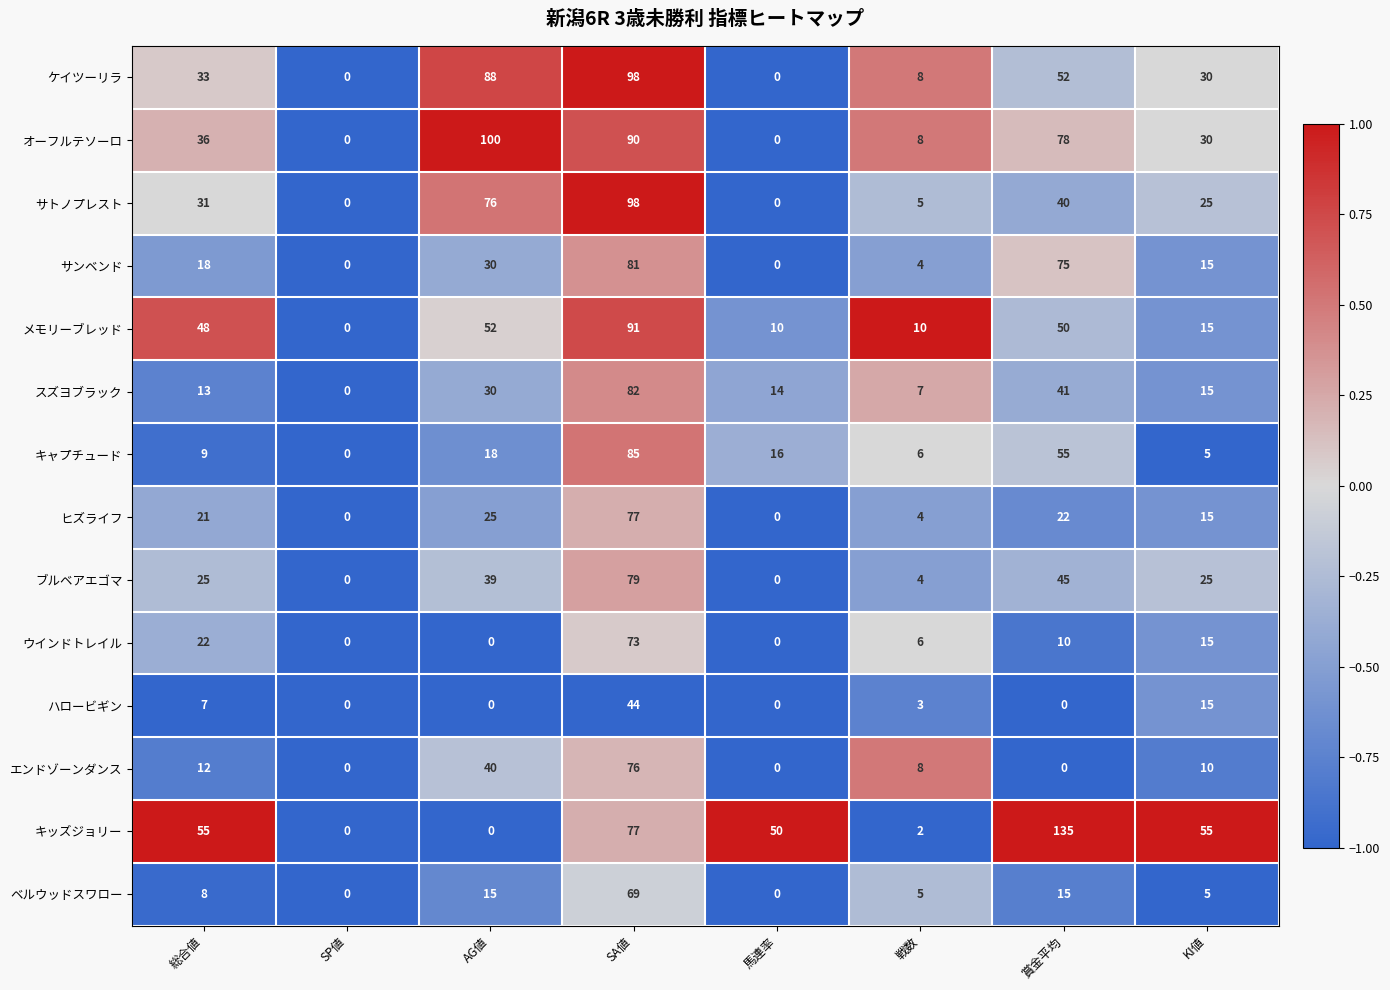

At which label does オーフルテソーロ reach its peak?

AG値